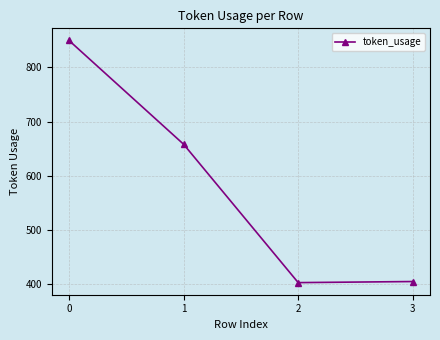

True or false: the data has more than 2 interior local peaks.

False